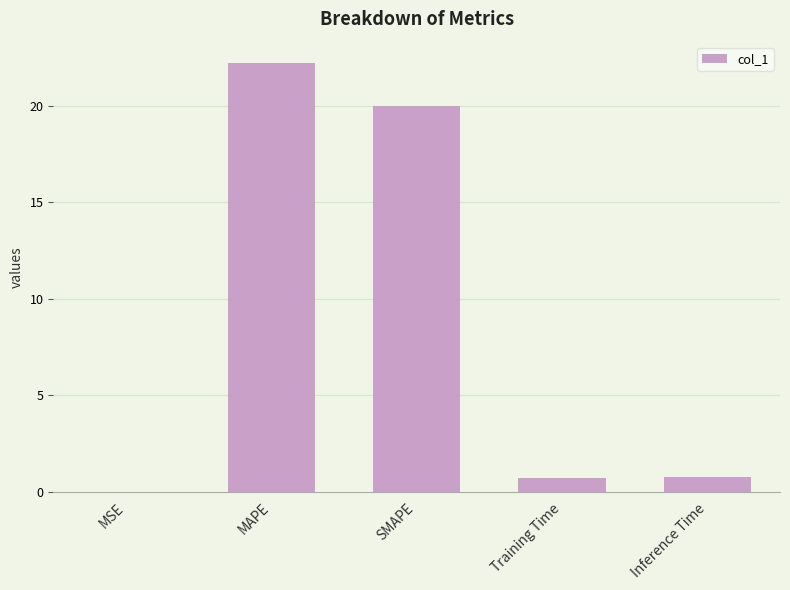

Between MAPE and Inference Time, which is larger?

MAPE